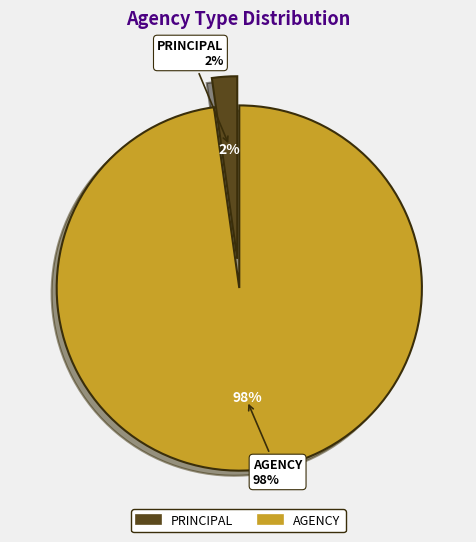

True or false: AGENCY accounts for 98% of the total.

True